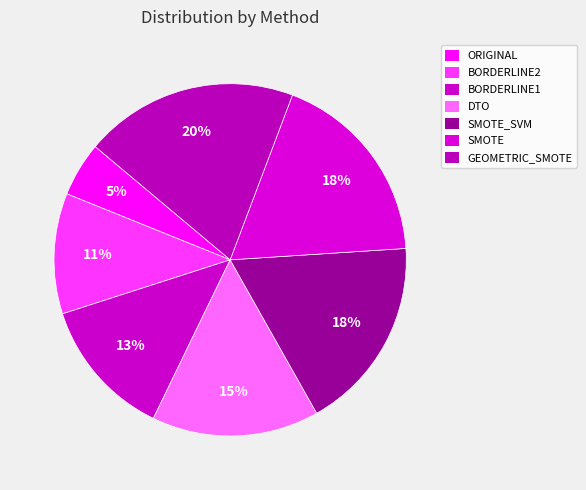

Does GEOMETRIC_SMOTE represent more than half of the total?

No